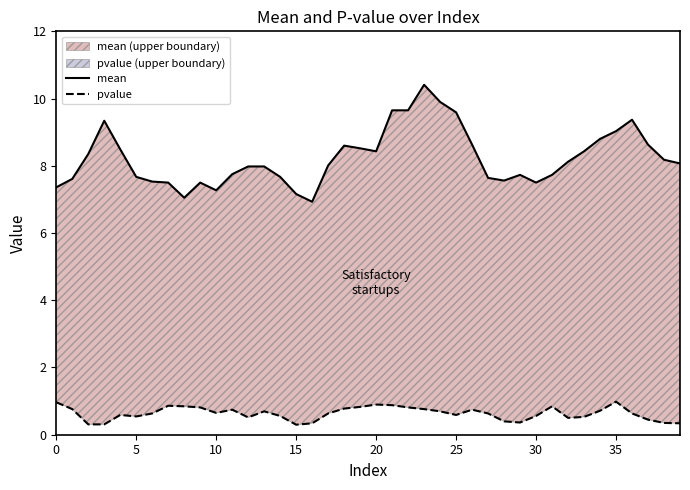

Rank the series by their maximum value, from lowest to highest.

pvalue, mean